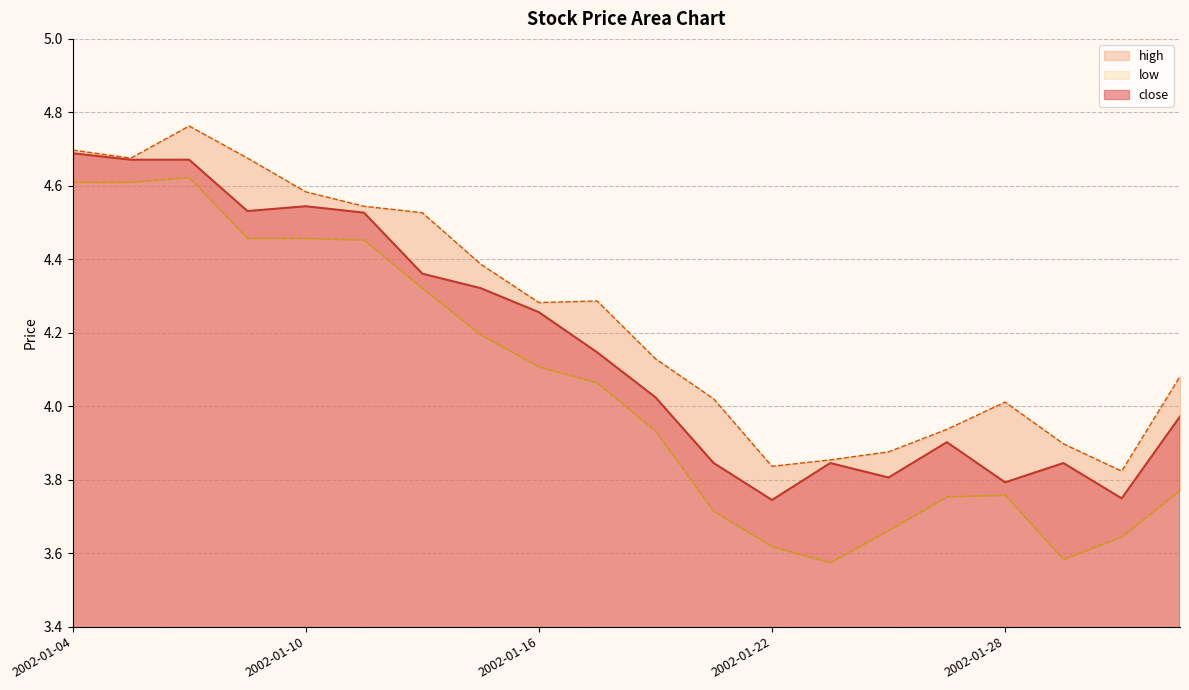

How many lines are shown in the chart?

3